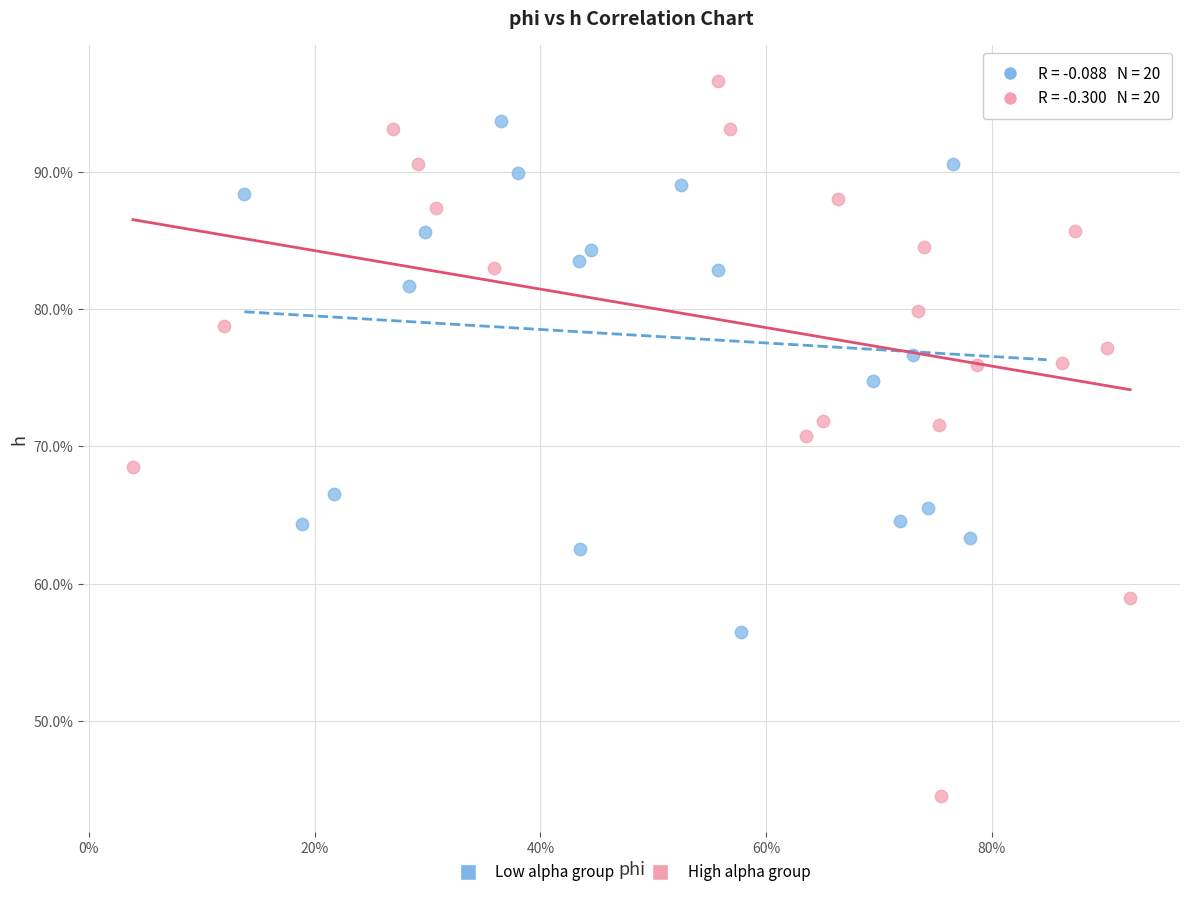

Which series reaches the minimum Y coordinate?

High alpha group